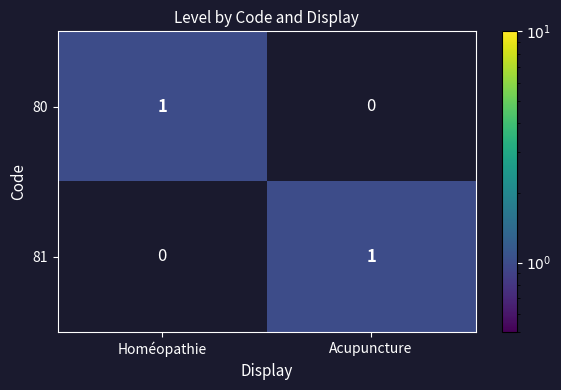

At which label does 80 reach its peak?

Homéopathie